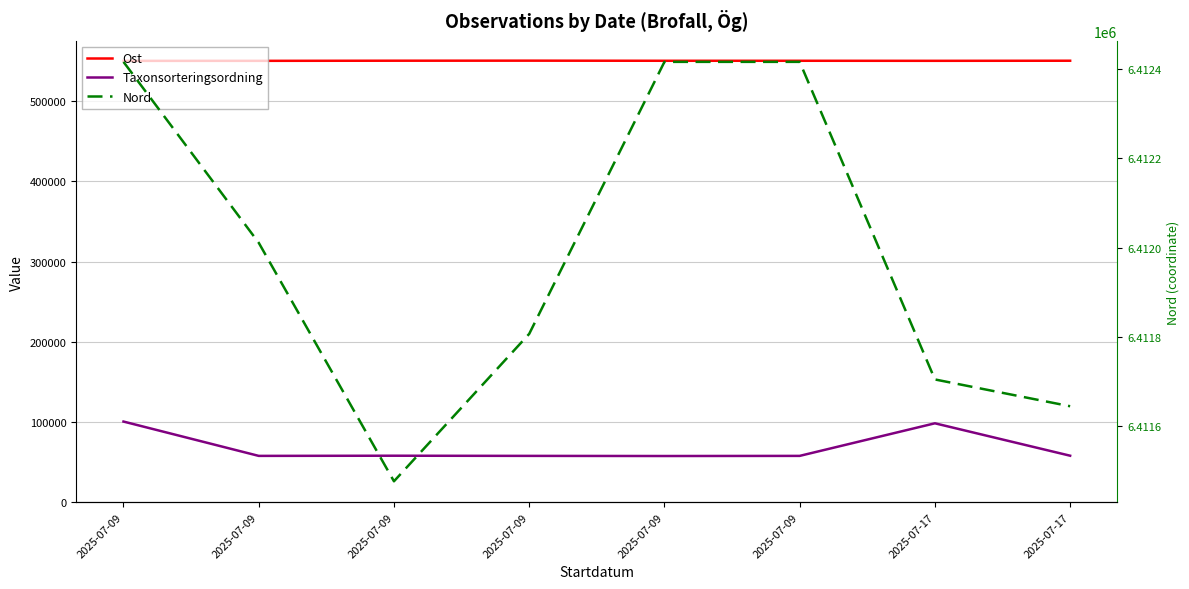

Rank the series at 2025-07-17 from highest to lowest value.

Nord, Ost, Taxonsorteringsordning